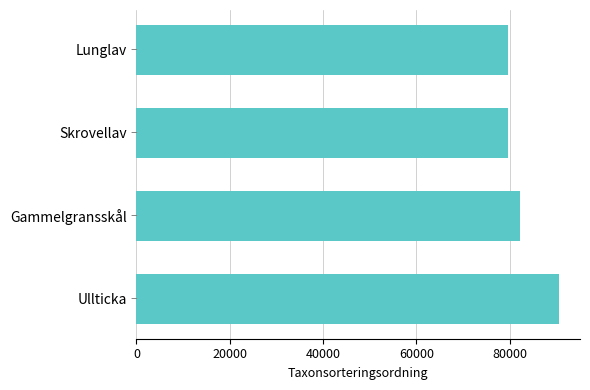

What is the change in value from Gammelgransskål to Lunglav?

-2698